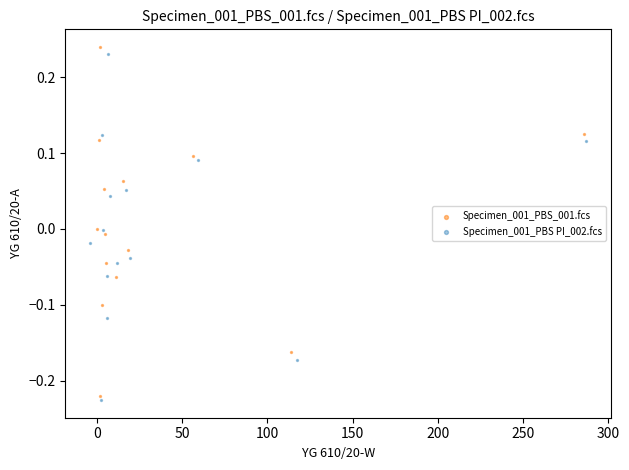

Which series has the widest spread of Y values?

Specimen_001_PBS_001.fcs